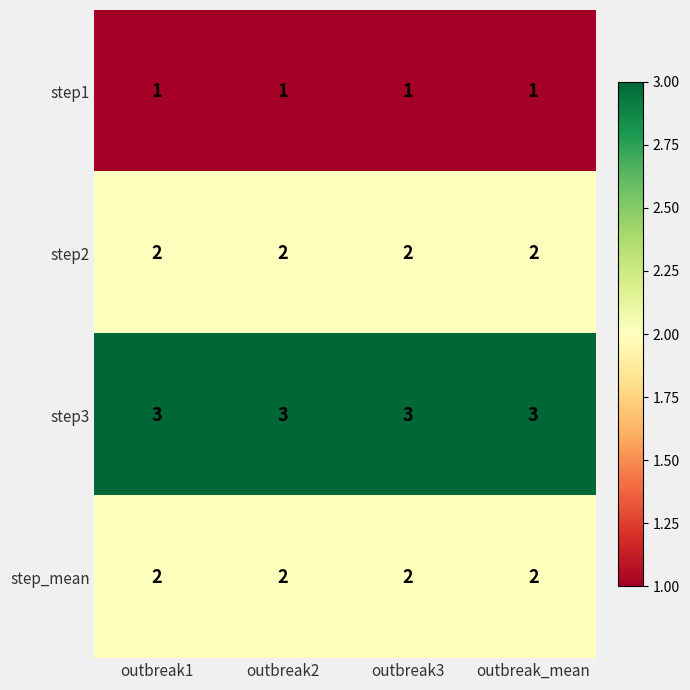

True or false: step2 has a value of 3 at outbreak3.

False